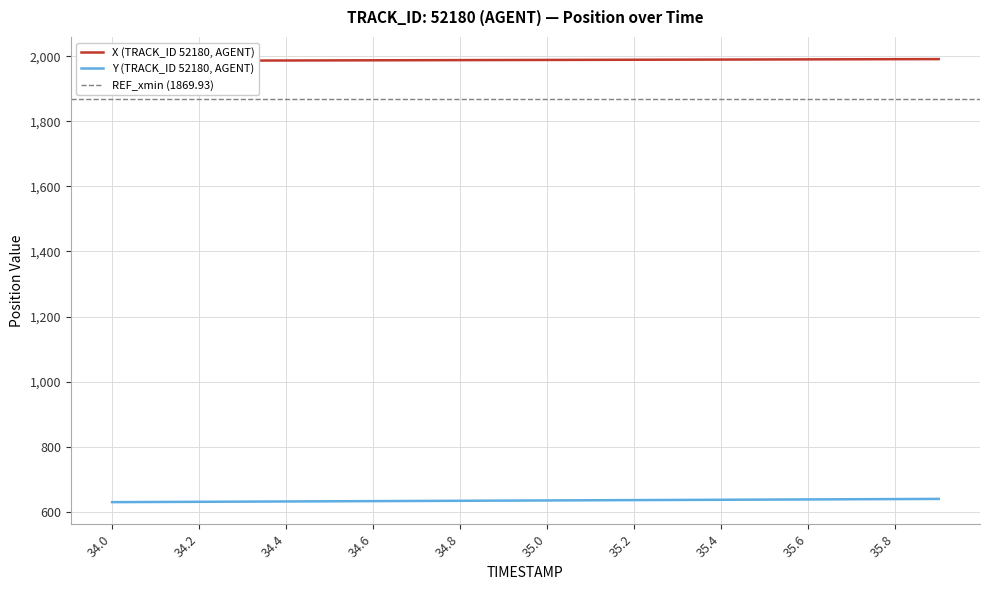

What is the difference between the maximum and minimum values in the X series?

5.4